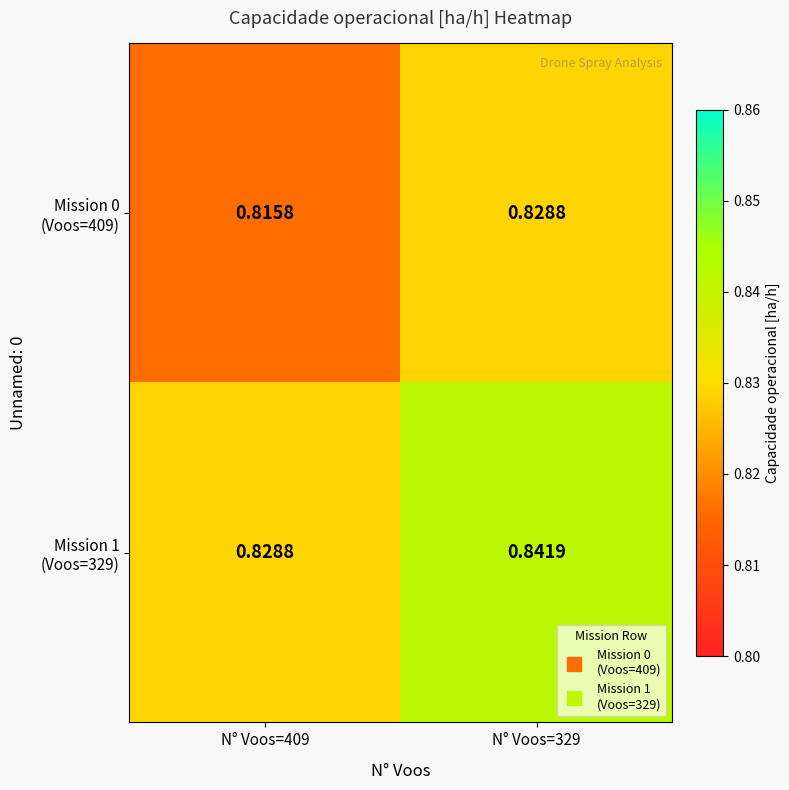

List the series in order of their overall mean, lowest first.

Mission 0 (Voos=409), Mission 1 (Voos=329)